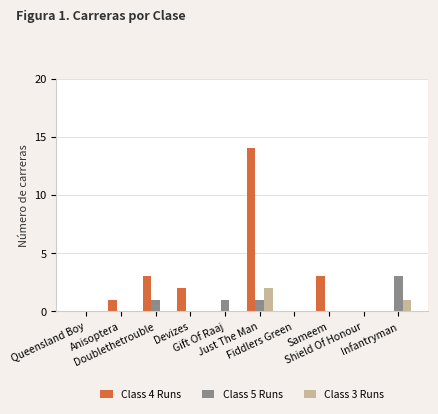

Is the value of Class 3 Runs at Gift Of Raaj greater than the value of Class 4 Runs at Devizes?

No